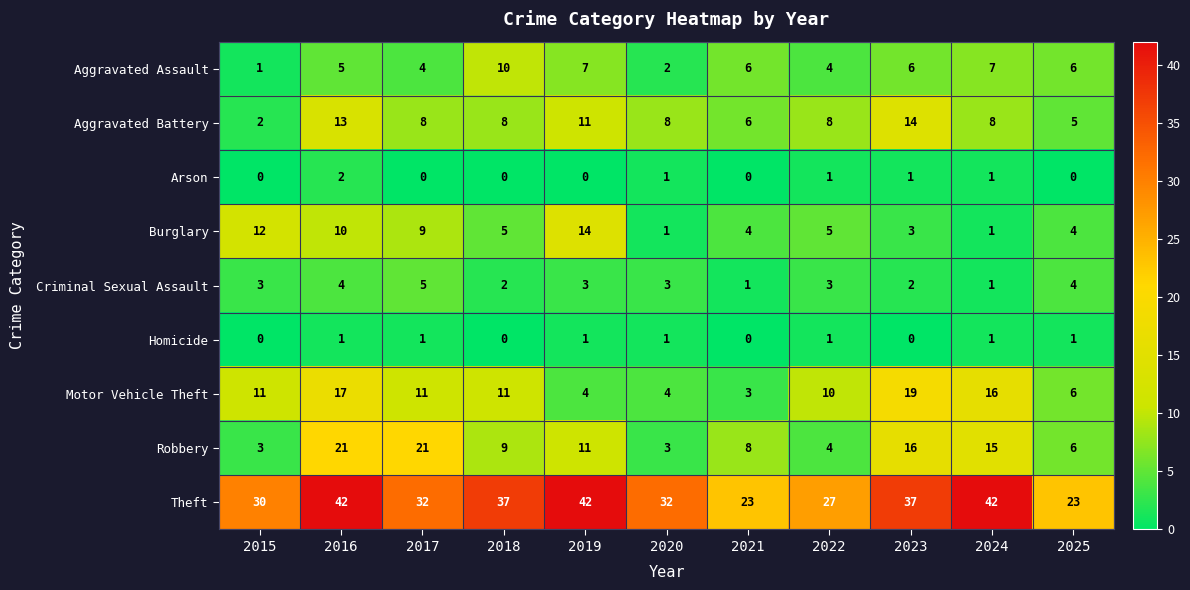

Which series has the widest spread of values?

Theft